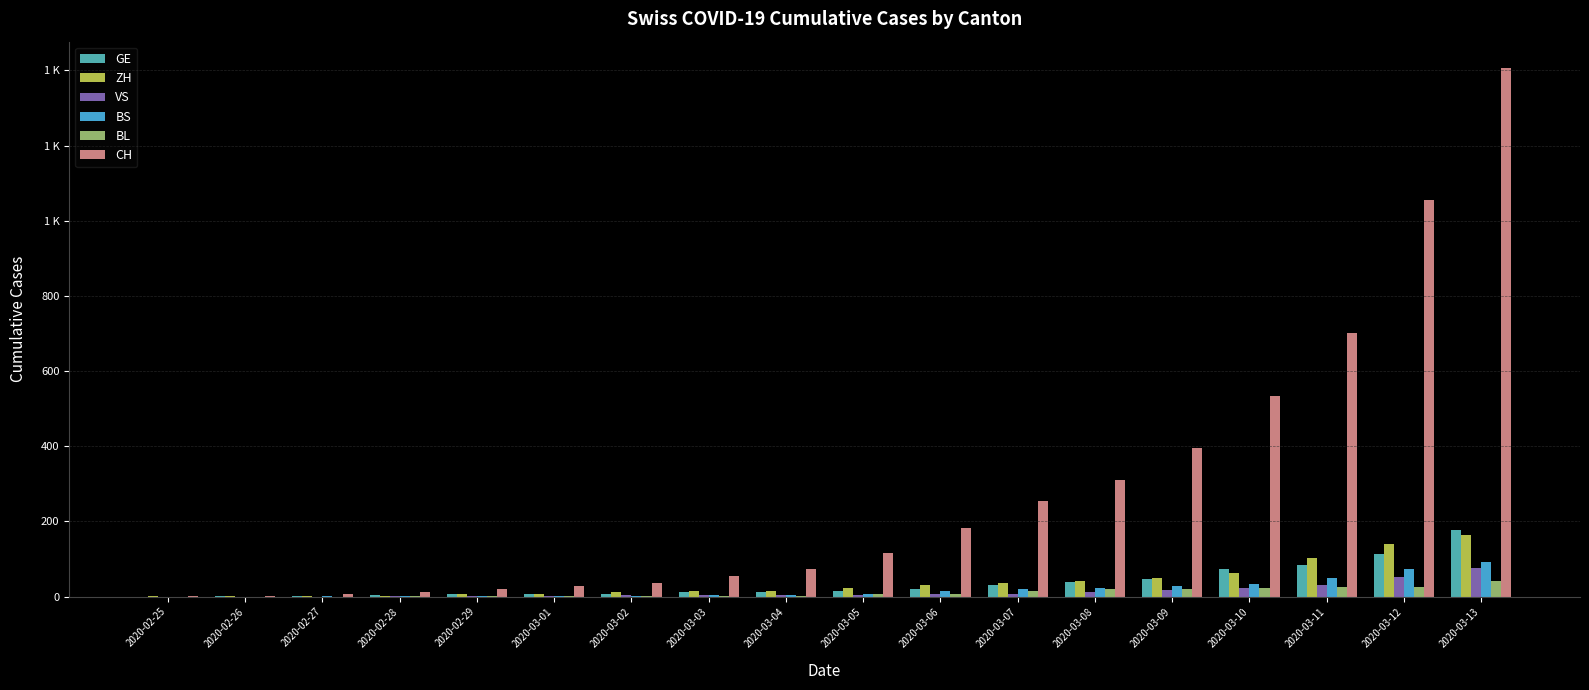

What position from the right is 2020-03-05?

9